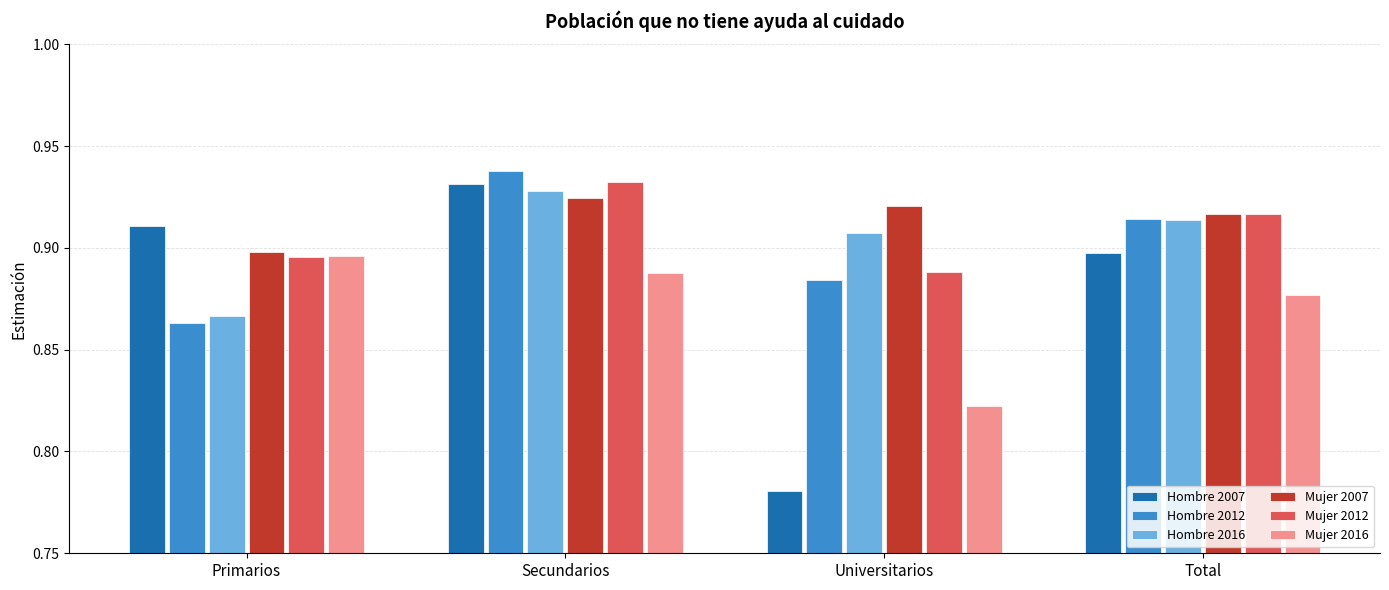

True or false: Mujer 2012 has a value of 1.6 at Secundarios.

False